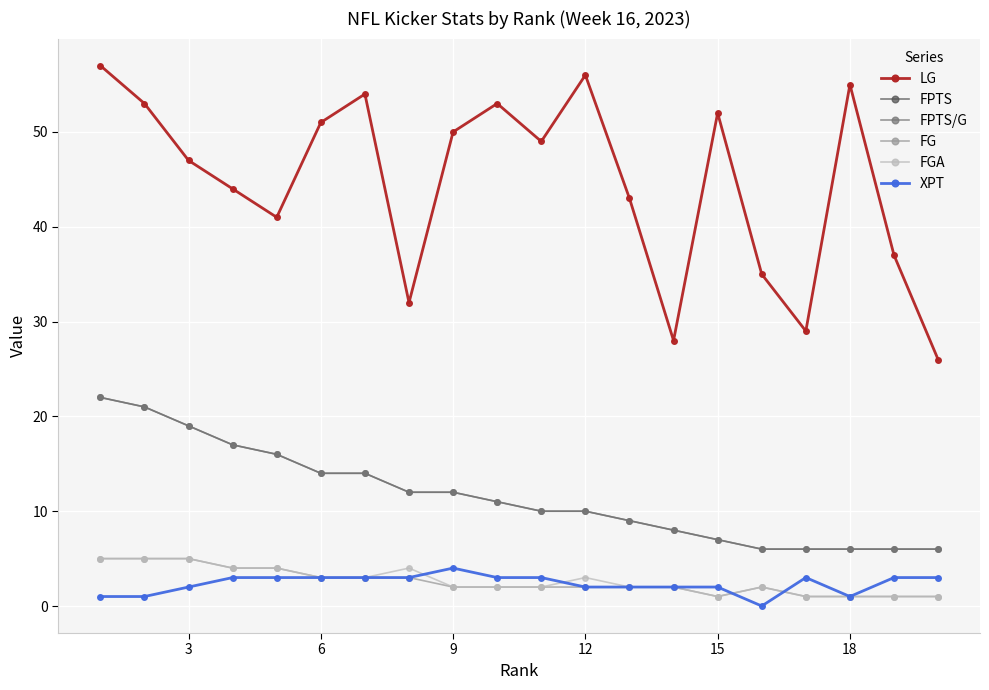

Is this an area chart (filled region under the line)?

No